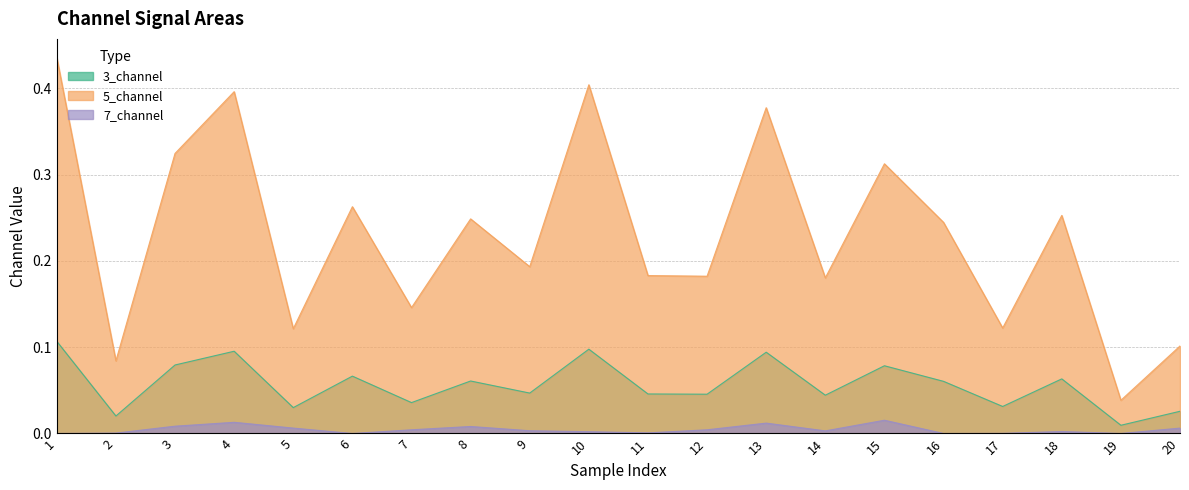

At how many categories does at least one series exceed 0?

20